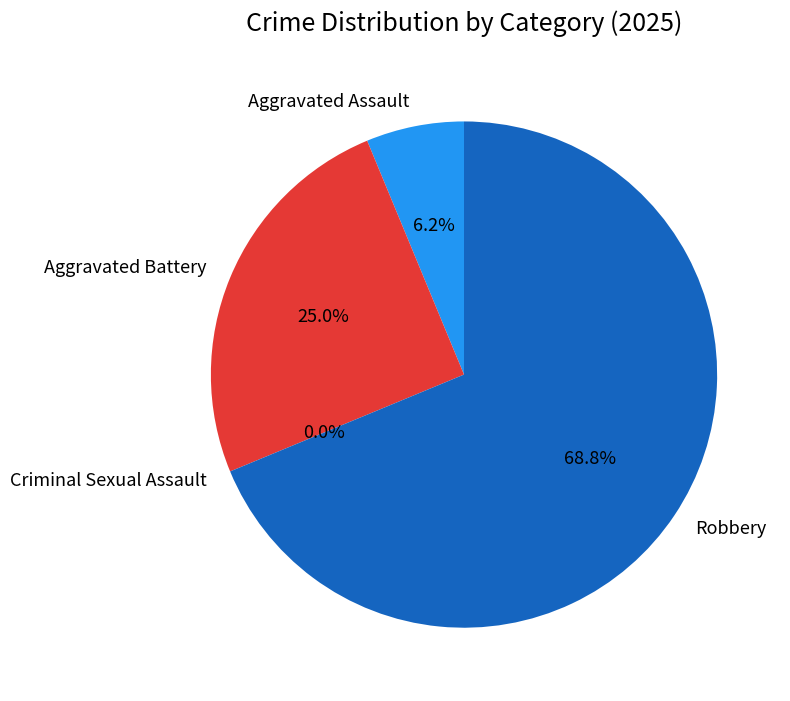

How many segments does this pie chart have?

4